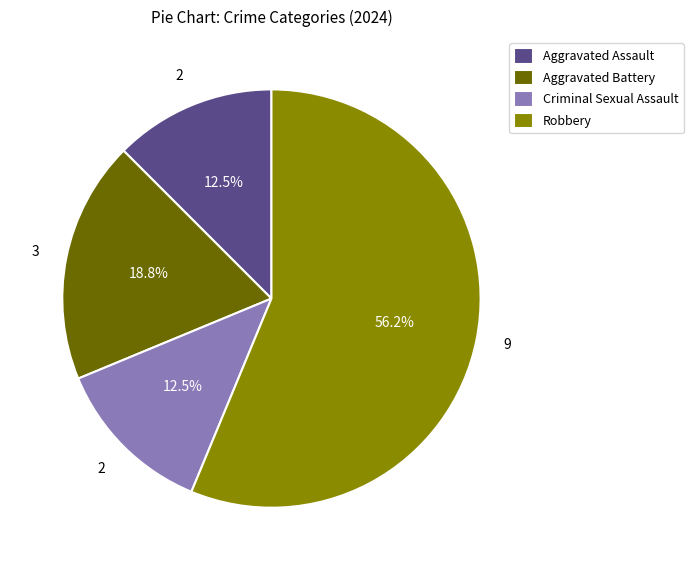

What is the ratio of the value at Criminal Sexual Assault to the value at Aggravated Assault?

1.0